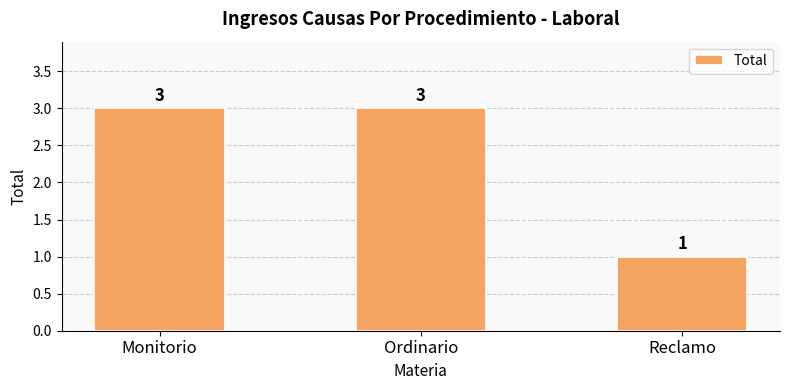

Approximately how many times larger is the value at Reclamo compared to Monitorio?

0.3